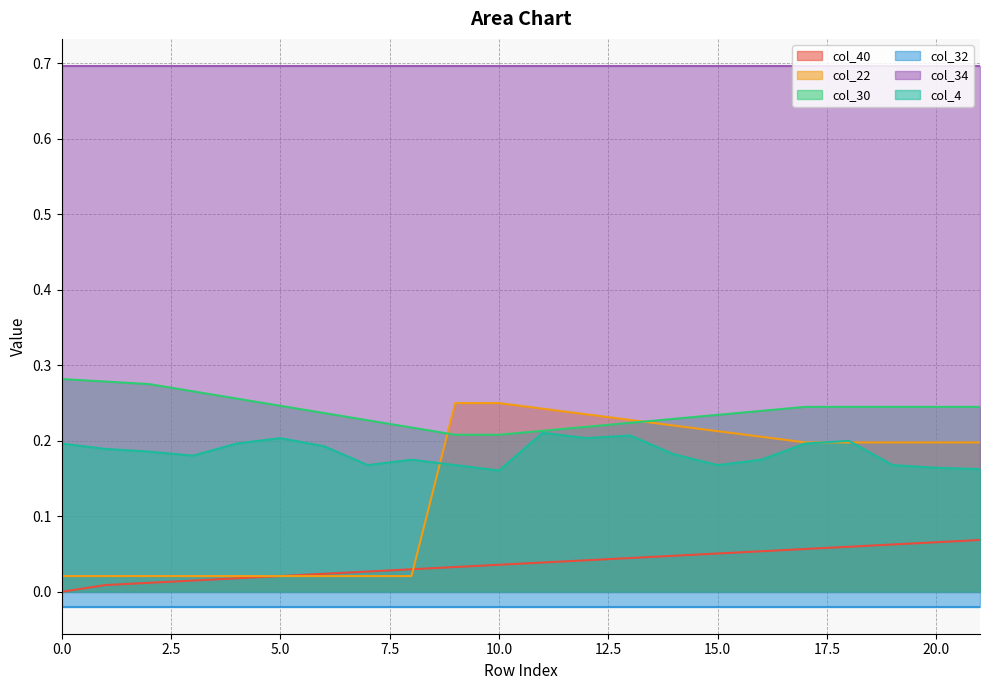

Is it true that col_40 equals 0.0 at 15.0?

False